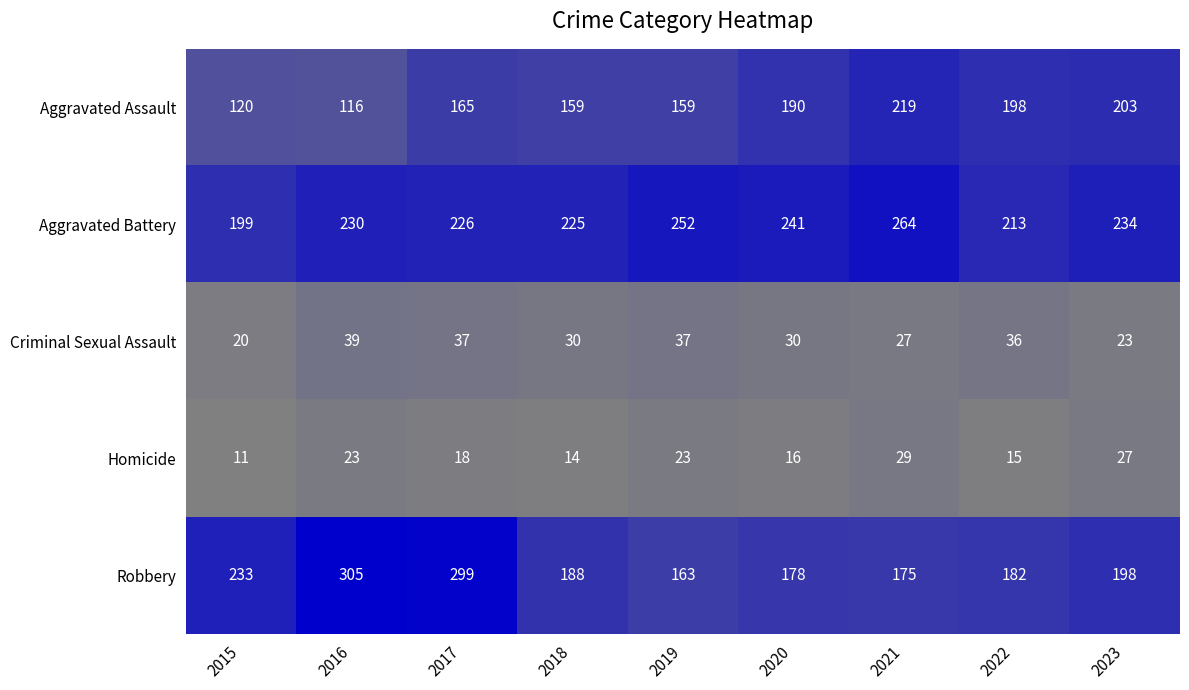

What is the difference between the maximum and minimum values in the Aggravated Assault series?

103